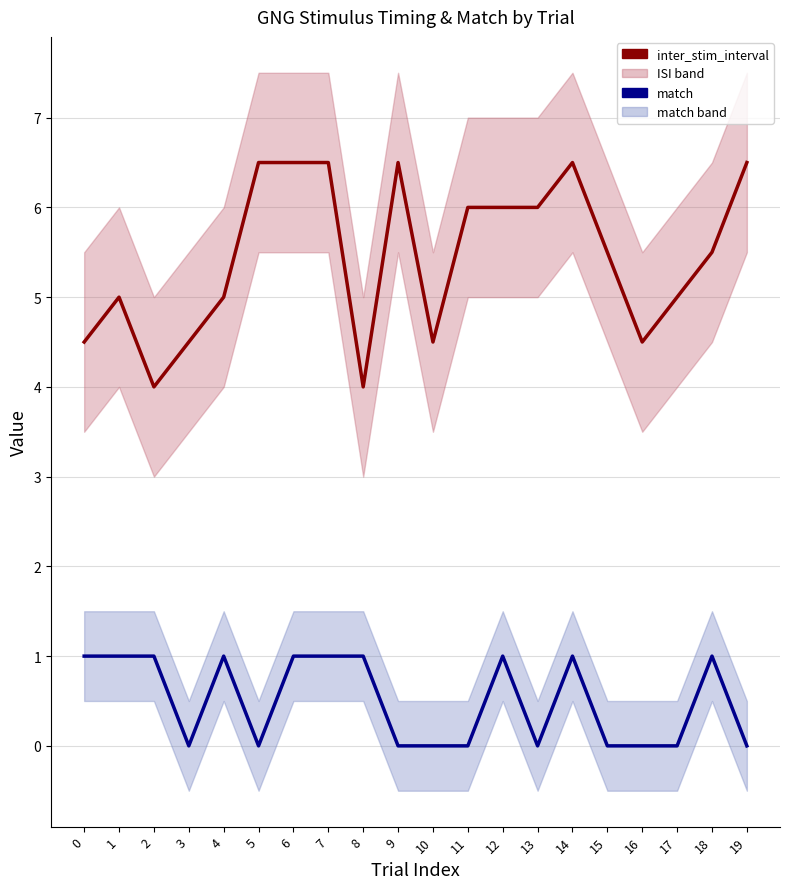

How many distinct data groups are displayed?

2